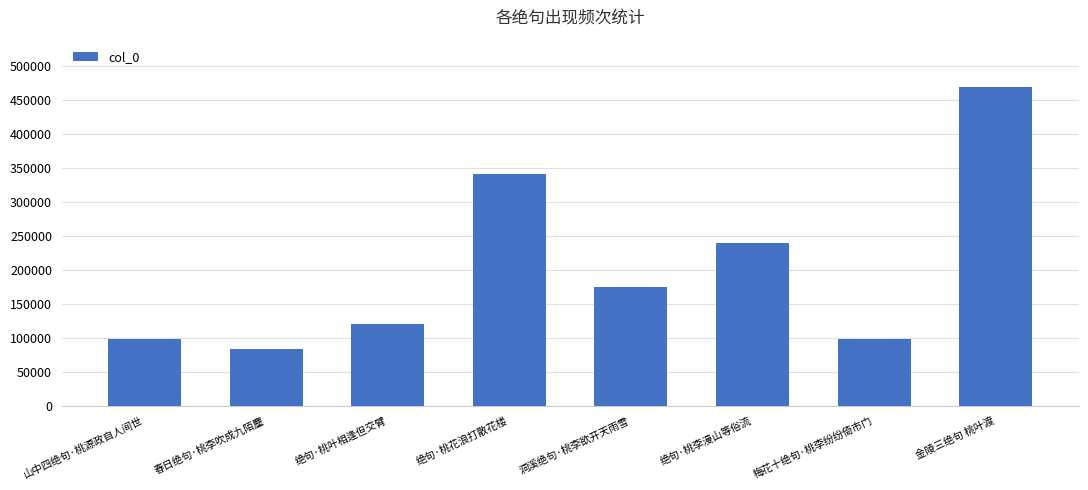

Are the bars grouped side by side (vs. stacked)?

No